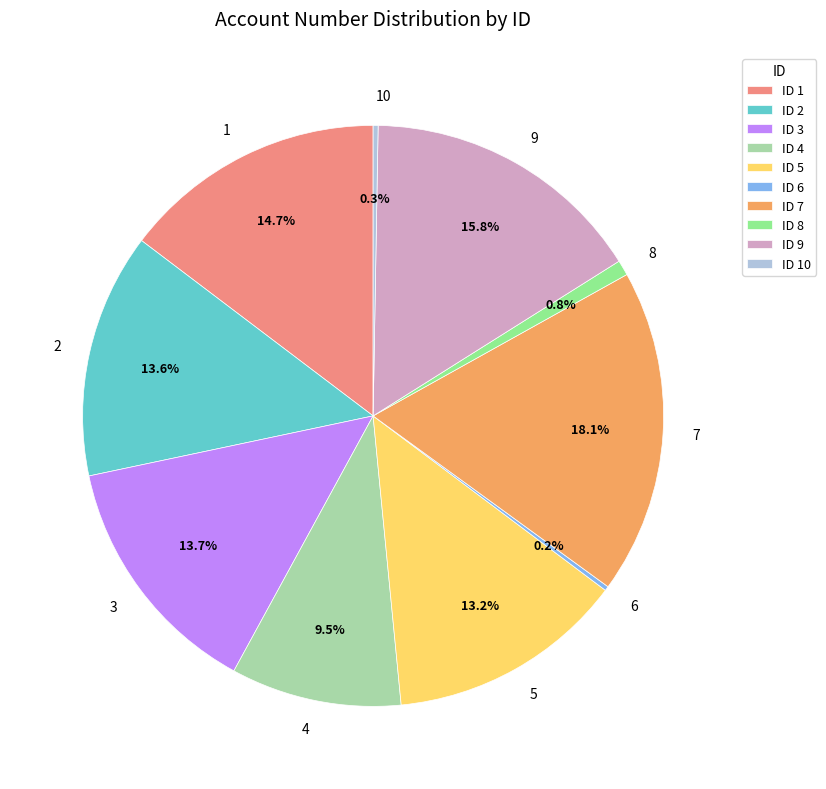

What is the total percentage of 7 and 9?

33.9%